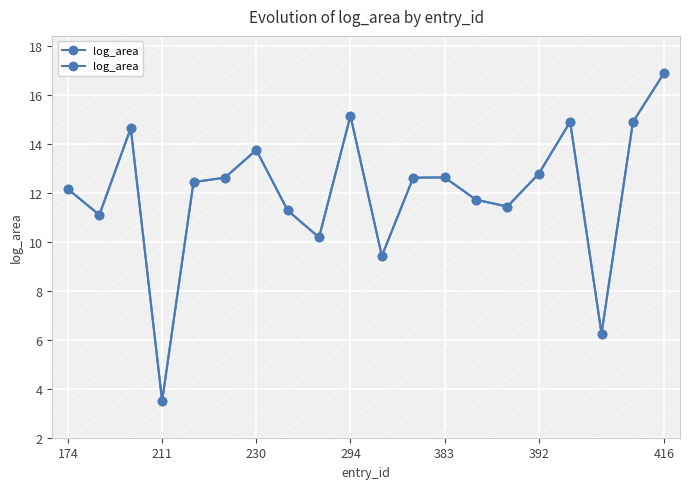

At which category does the data reach its first local valley?

211